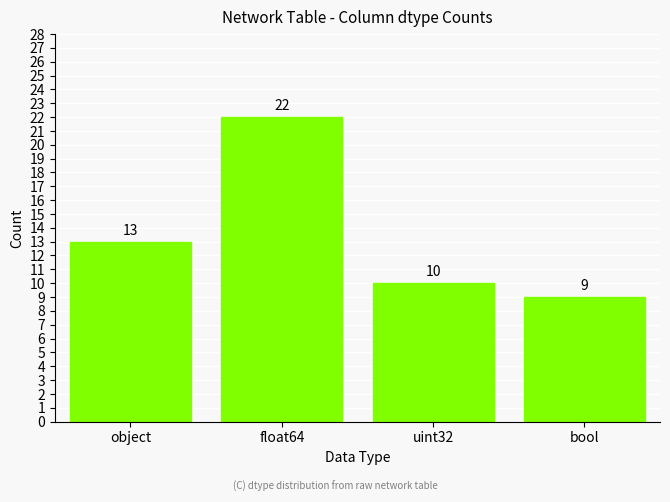

Does the chart contain stacked bars?

No